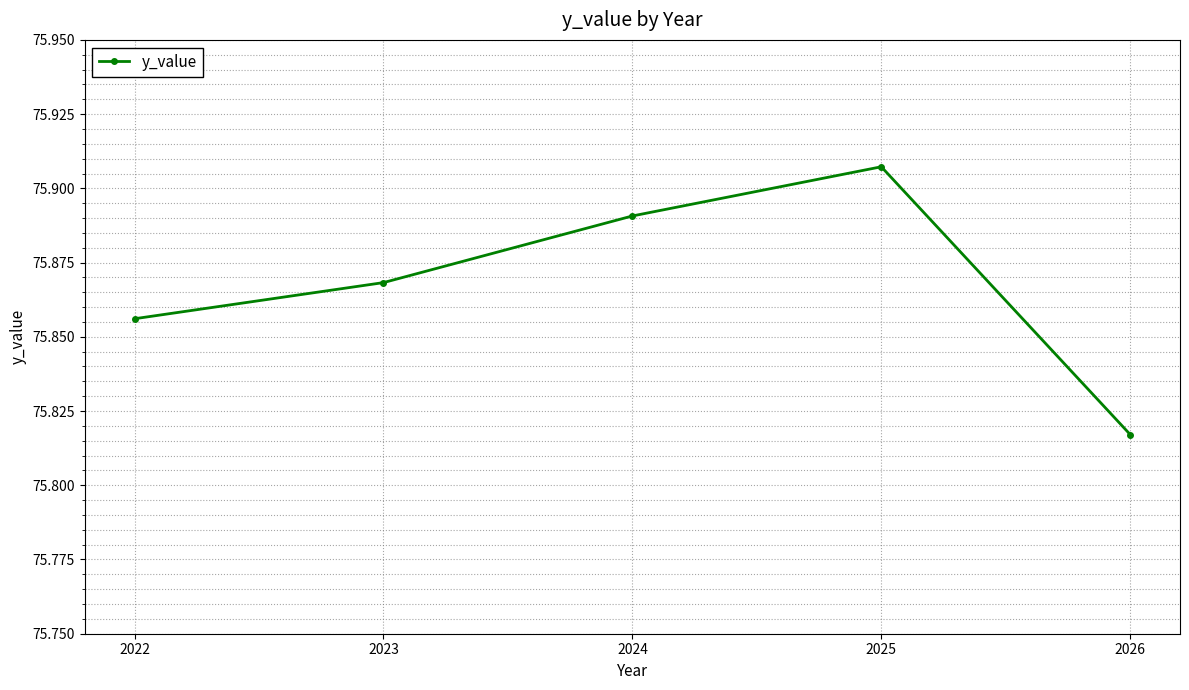

Approximately how many times larger is the value at 2025 compared to 2024?

1.0